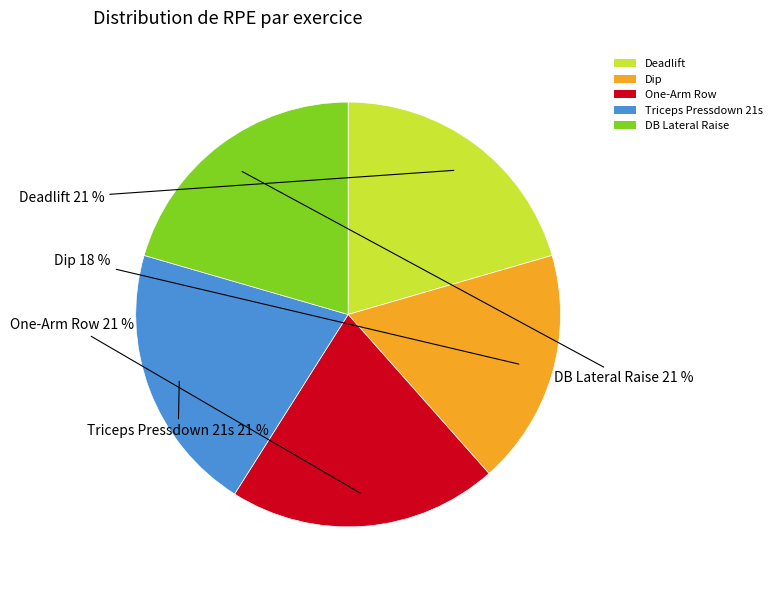

What is the ratio of the value at Deadlift to the value at Triceps Pressdown 21s?

1.0